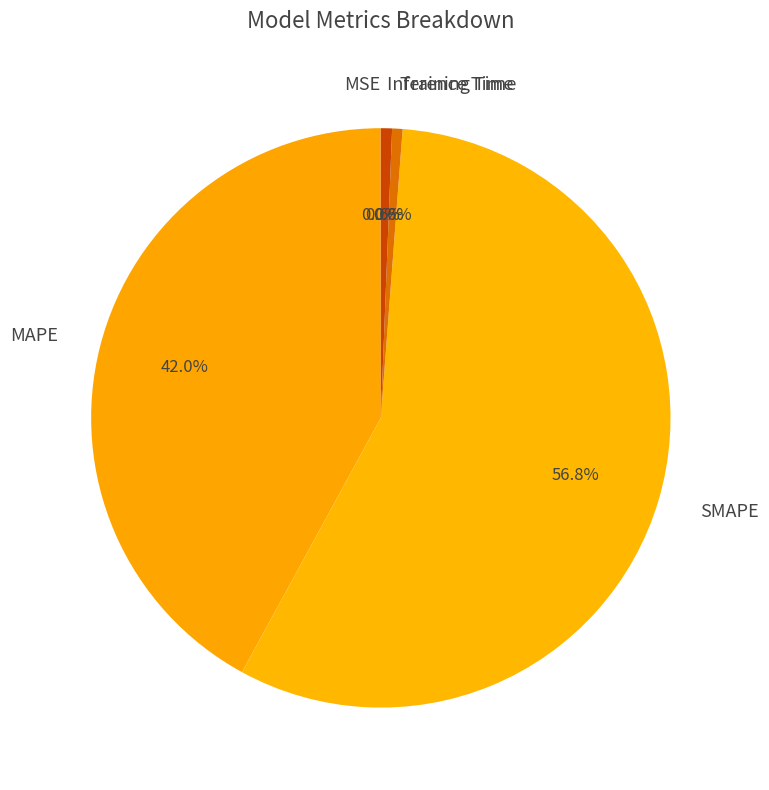

What is the ratio of the value at MAPE to the value at SMAPE?

0.7